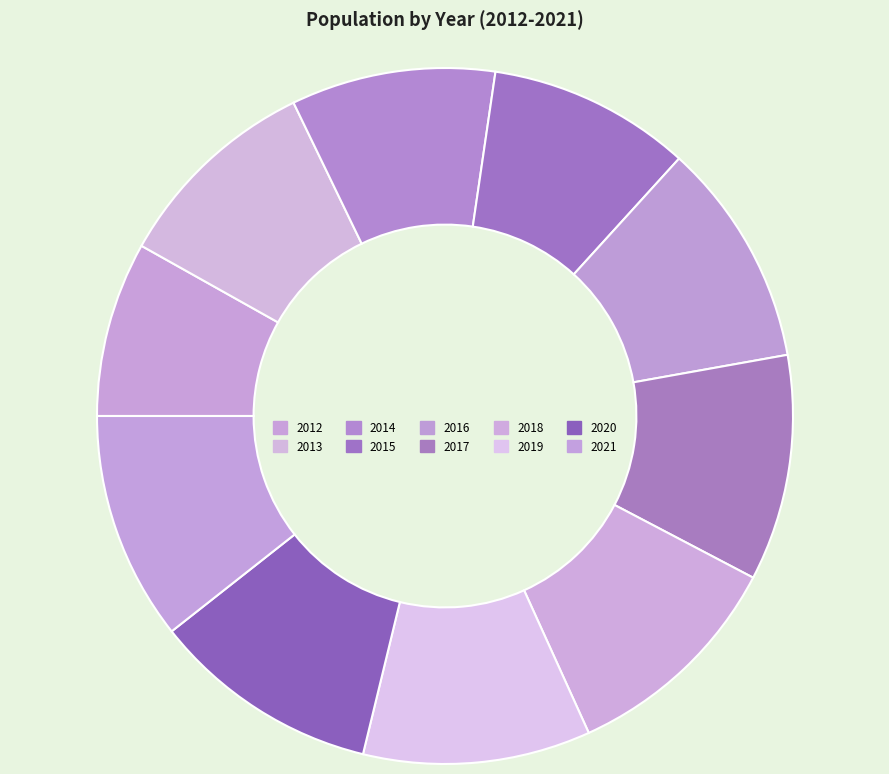

To the nearest percent, what is the difference between the largest and smallest slice percentages?

2%